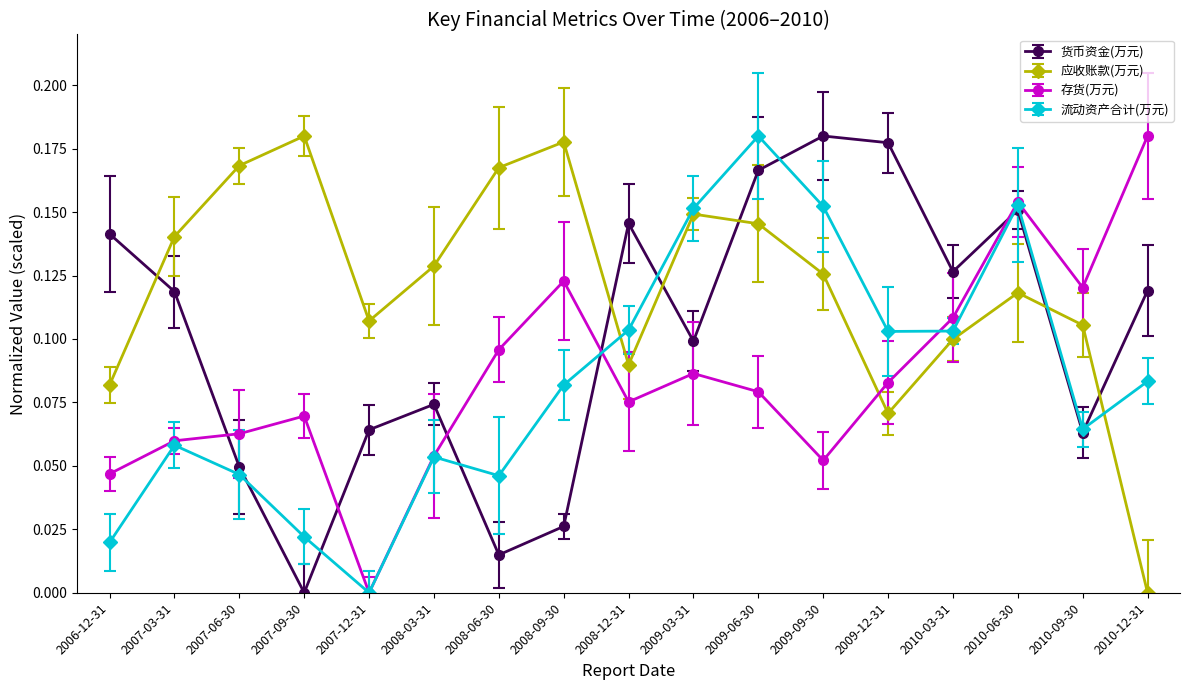

Which series changed the most between 2007-09-30 and 2009-03-31?

流动资产合计(万元)